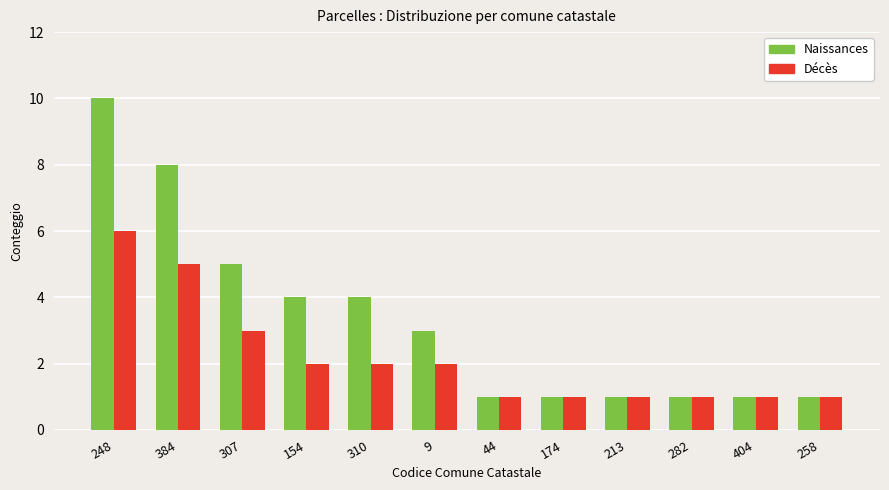

What are all the series names shown in the legend?

Naissances, Décès